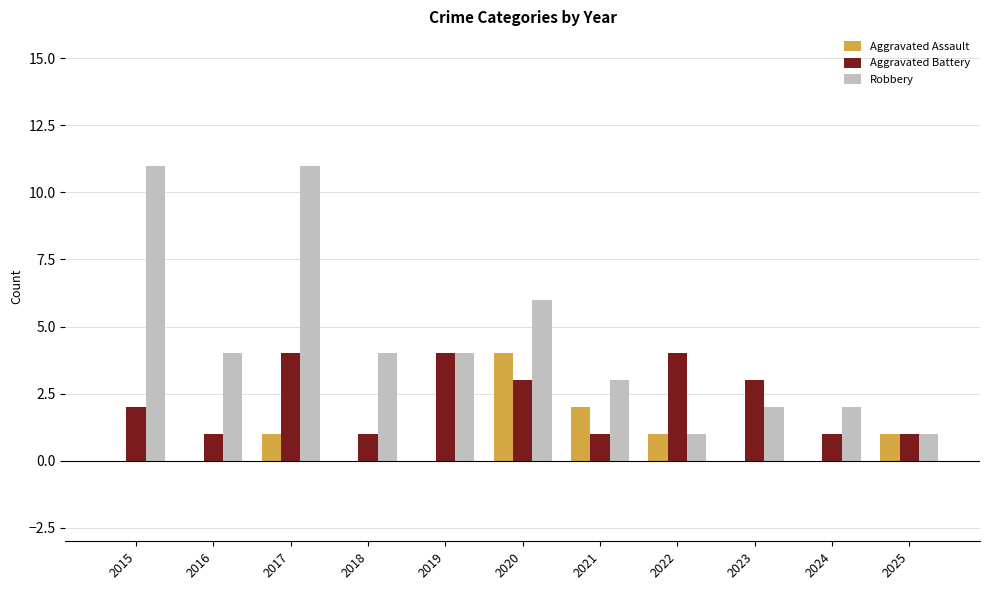

Is it true that Robbery equals 11 at 2015?

True